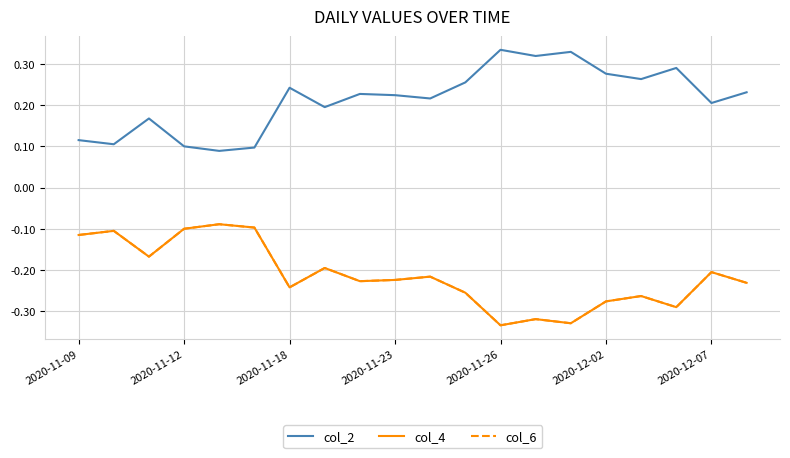

What is the difference between the second highest and second lowest values in the col_2 series?

0.2